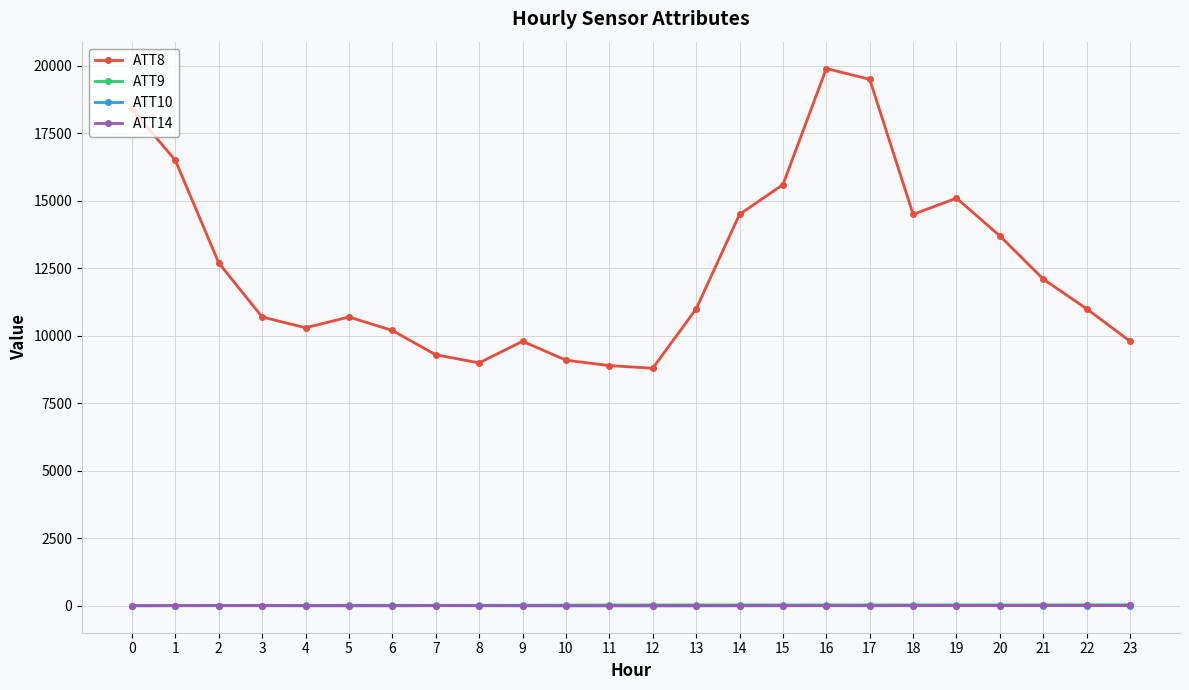

What is the minimum value for ATT8?

8800.0